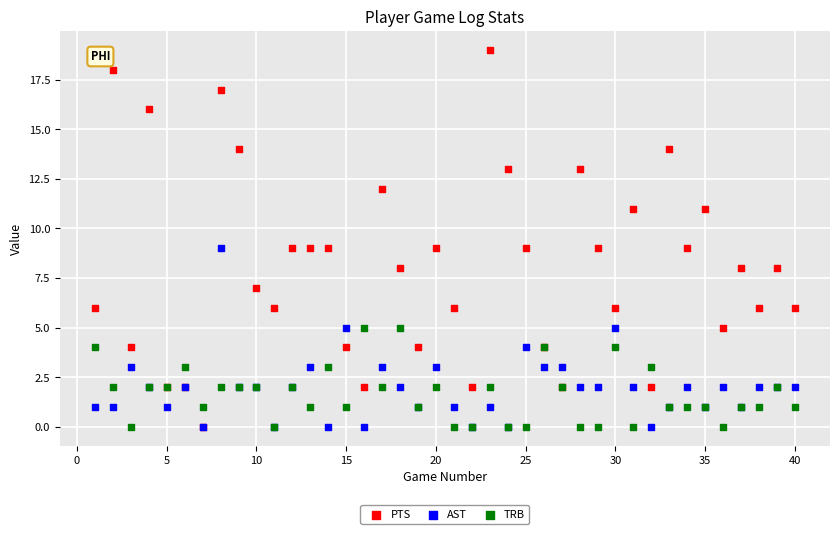

Which series reaches the maximum Y coordinate?

PTS